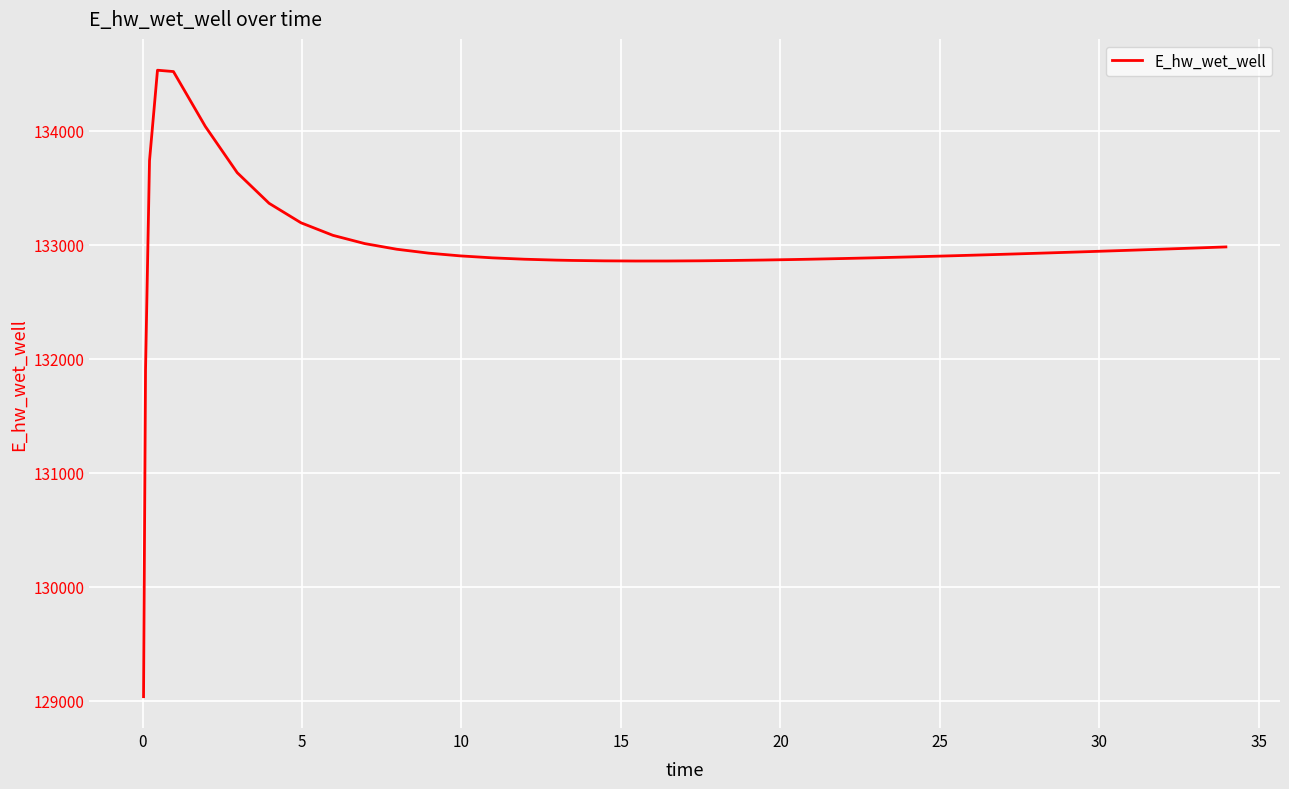

What is the smallest value displayed?

129034.5